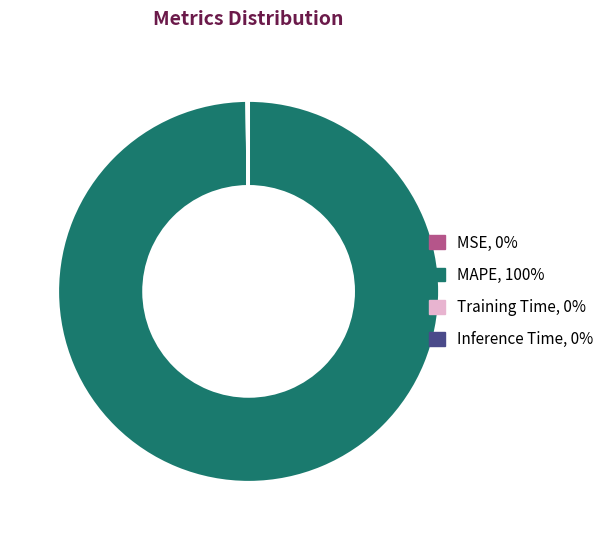

What is the largest slice in the pie chart?

MAPE